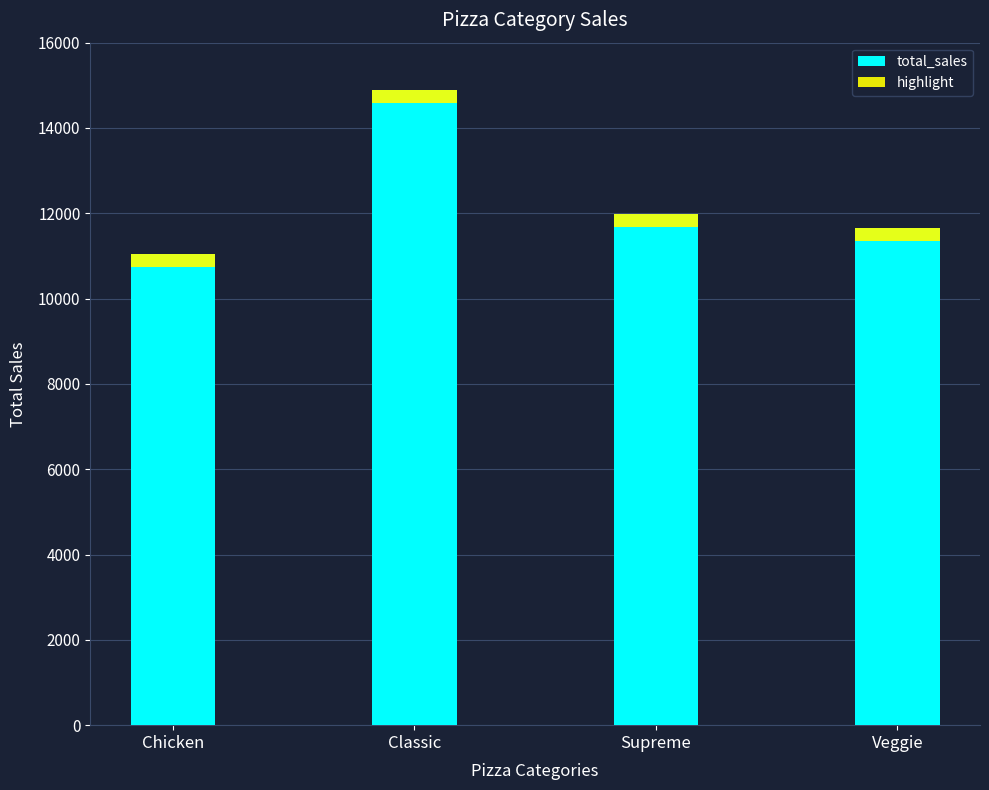

How many groups of bars are there?

4